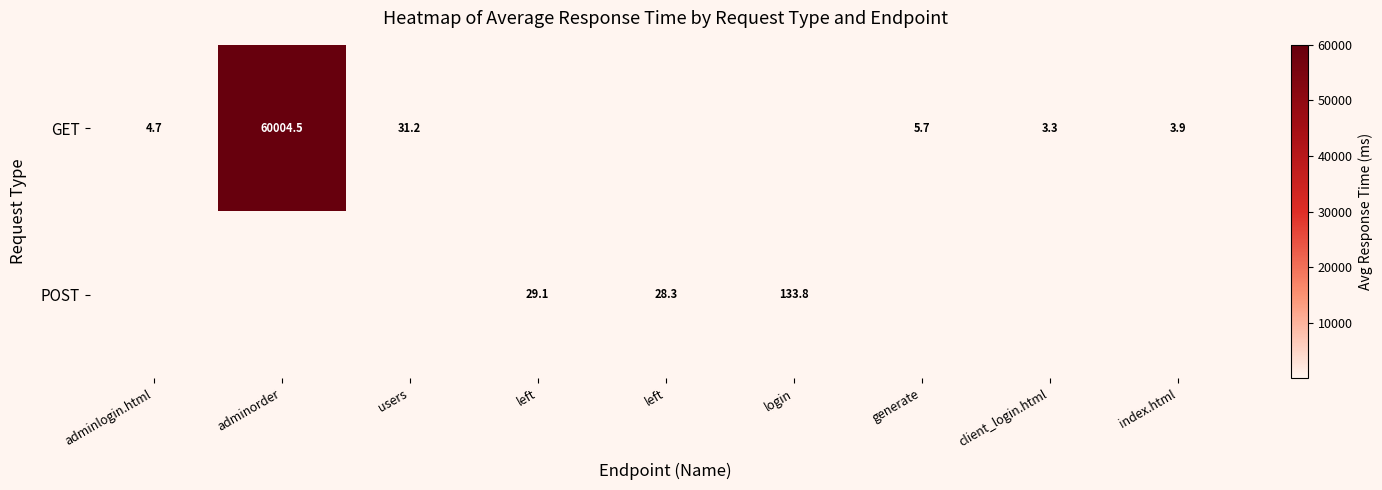

List the series in order of their overall mean, highest first.

GET, POST